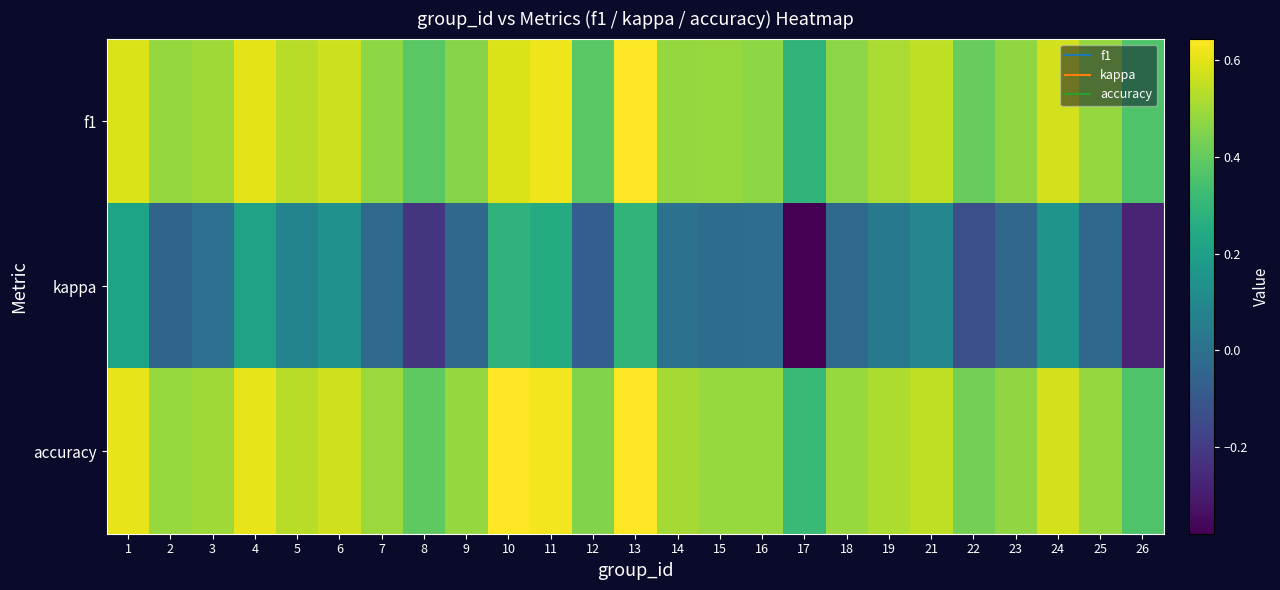

How many categories are shown in the chart?

25